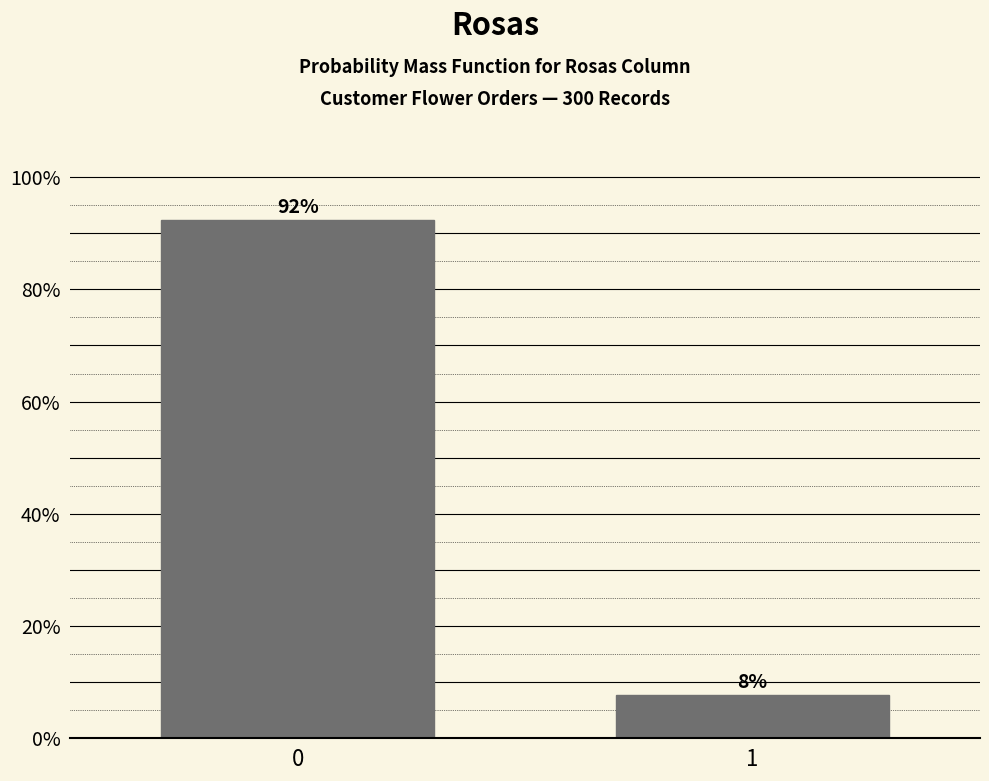

What is the sum of the values at 0 and 1?

100.0